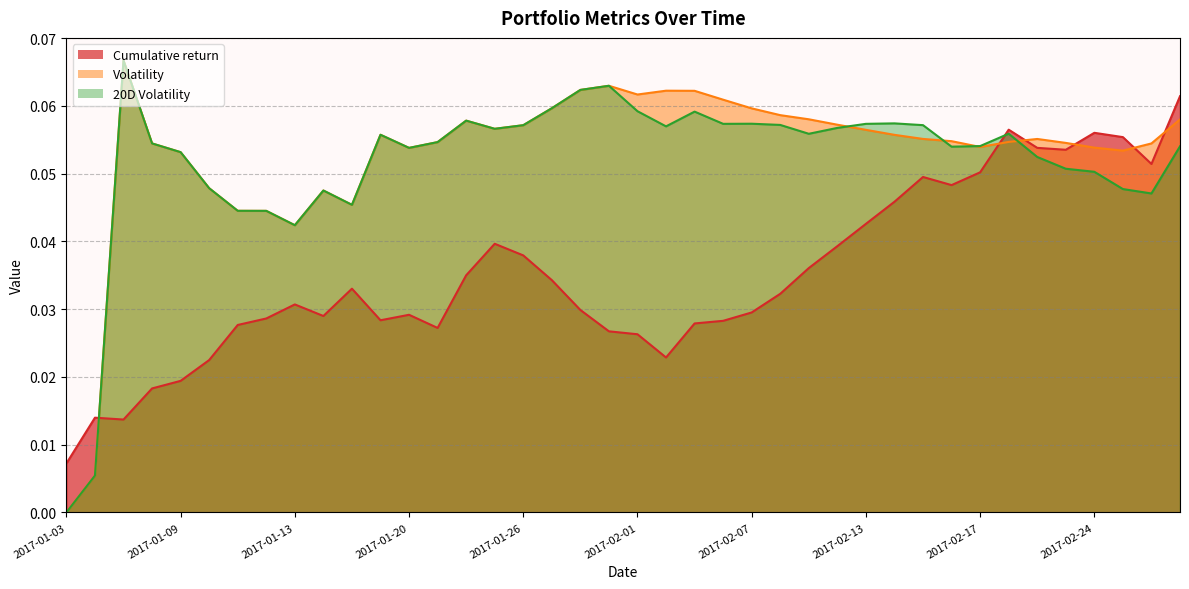

What is the label of the 15th point from the right?

2017-02-08